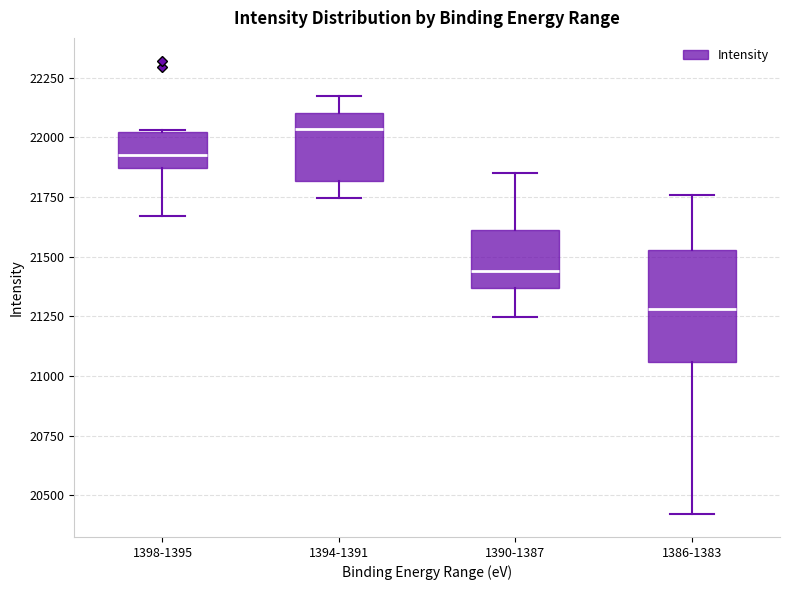

Reading left to right, transcribe this box plot: for each box, give where its median line is, the range the box spans, and where its two whiskers end, as read against the y-axis. The values are not printed on the chart, so give them approximately, as read against the axis.

1398-1395: median 21950, box 21850 to 22000, whiskers 21650 to 22050
1394-1391: median 22050, box 21800 to 22100, whiskers 21750 to 22200
1390-1387: median 21450, box 21350 to 21600, whiskers 21250 to 21850
1386-1383: median 21300, box 21050 to 21550, whiskers 20400 to 21750